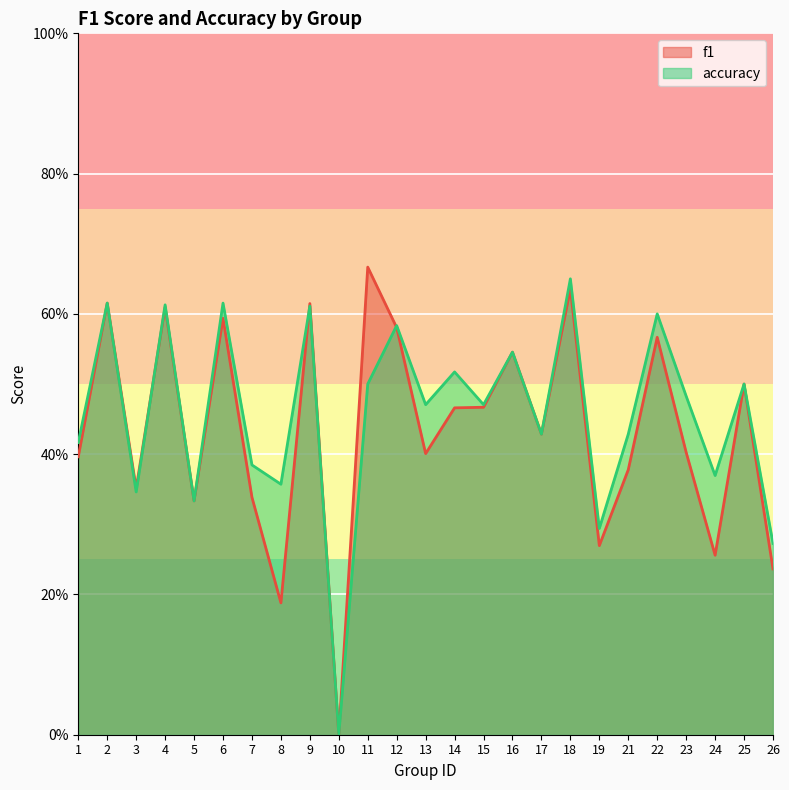

Which series has the largest total across all categories?

accuracy